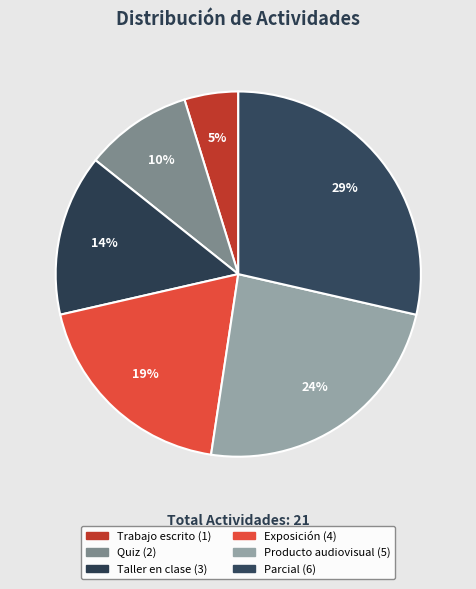

What is the smallest slice in the pie chart?

Trabajo escrito